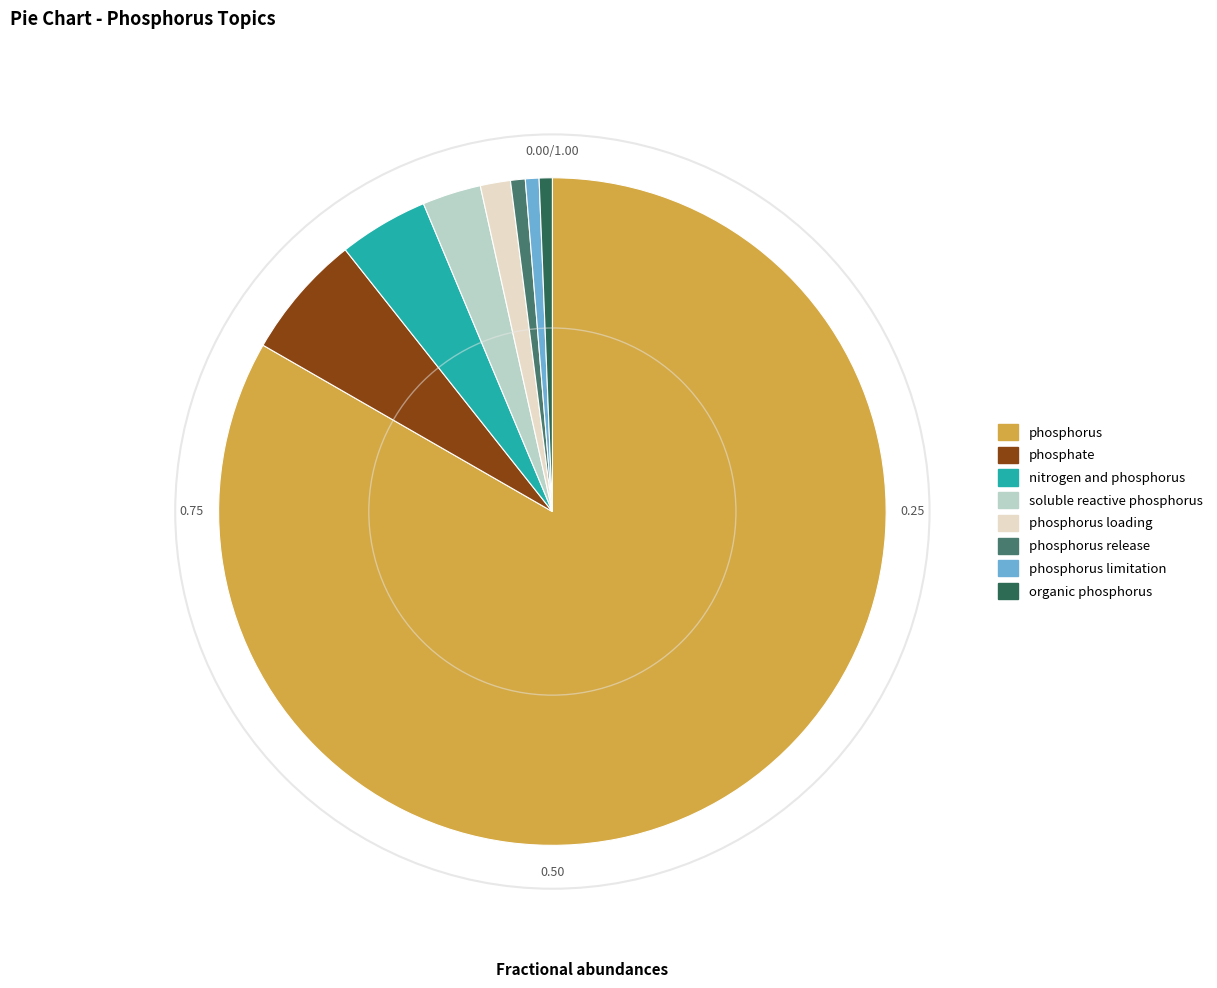

Do nitrogen and phosphorus and phosphorus limitation together represent more than half of the pie?

No